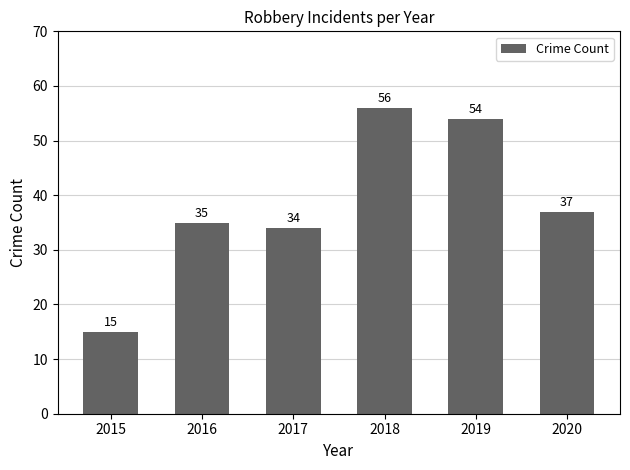

What is the difference between the values at 2016 and 2017?

1